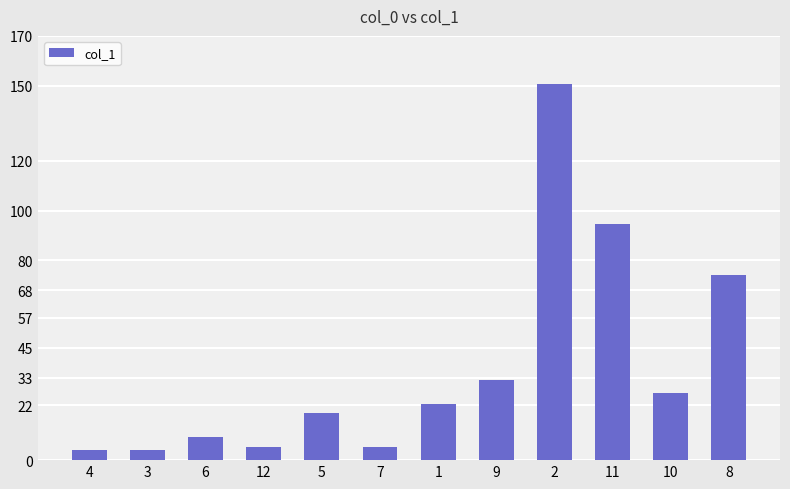

What value does the data have at 8?

74.2